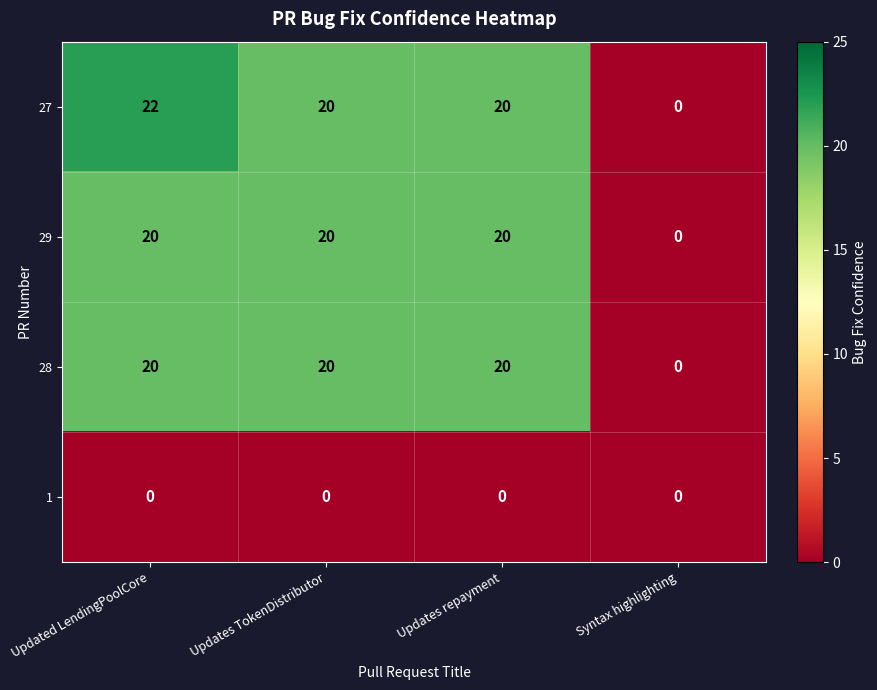

Which category has the highest value across all series?

Updated LendingPoolCore